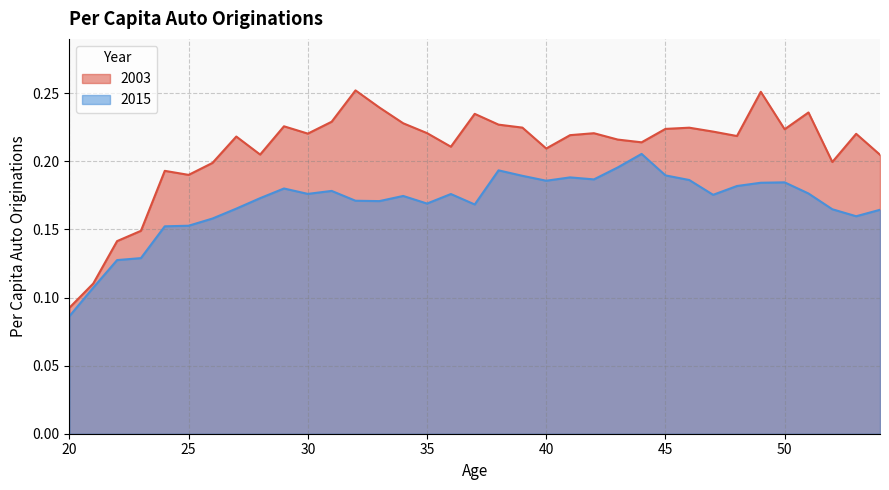

At which category is the sum across all series the highest?

49